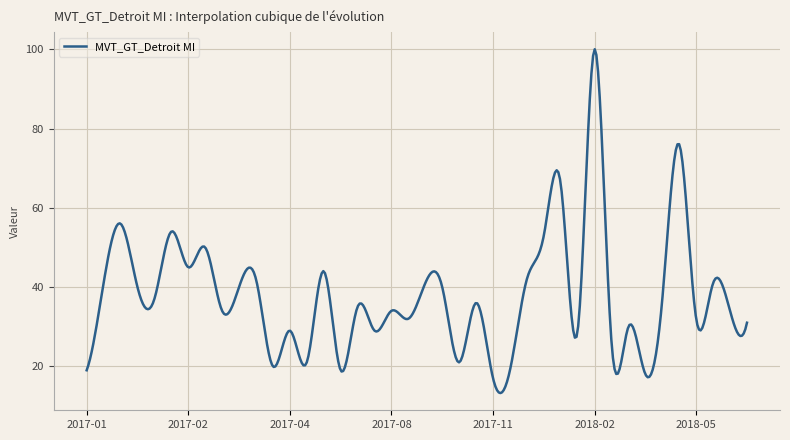

What is the greatest value displayed?

100.0